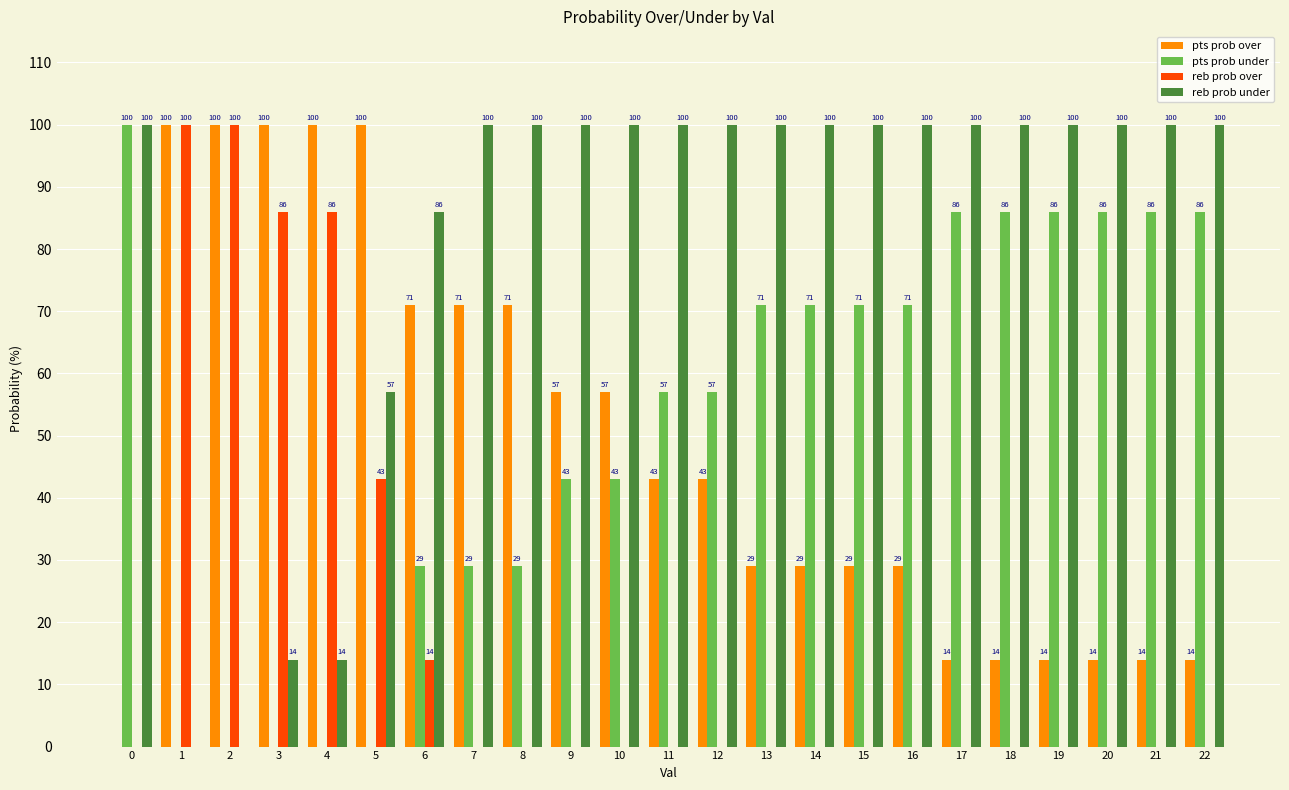

What is the approximate value of pts prob over at 4?

100